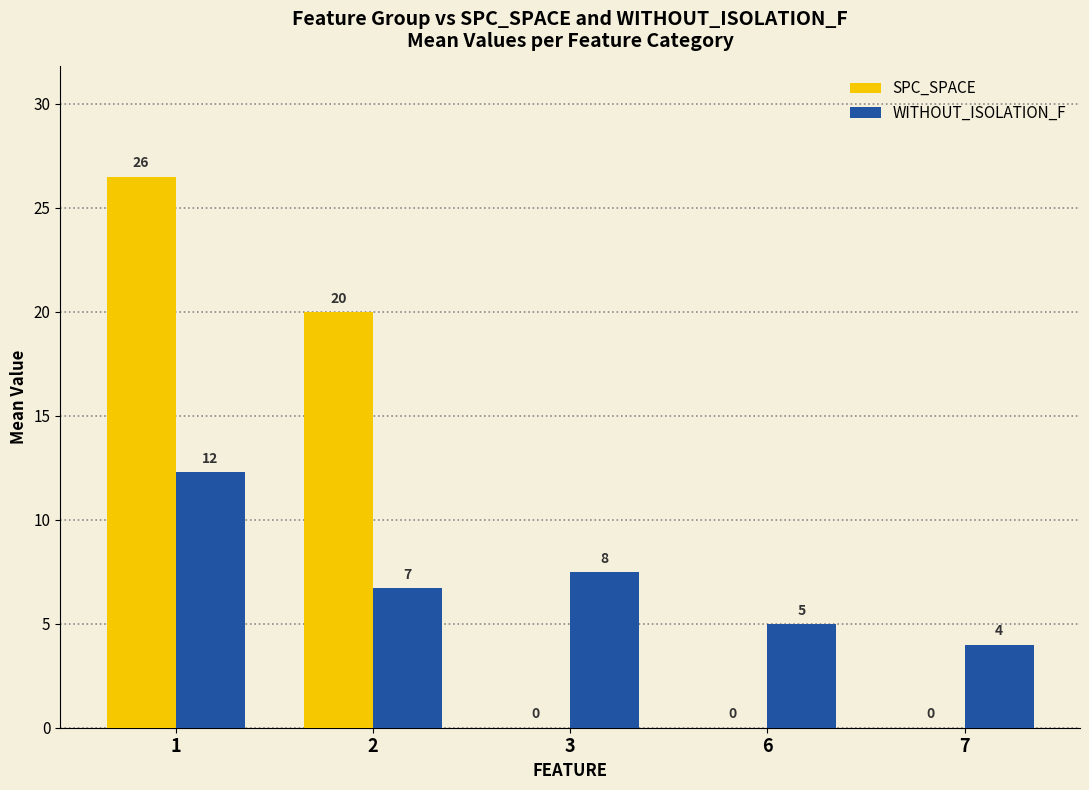

What is the maximum value for WITHOUT_ISOLATION_F?

12.3